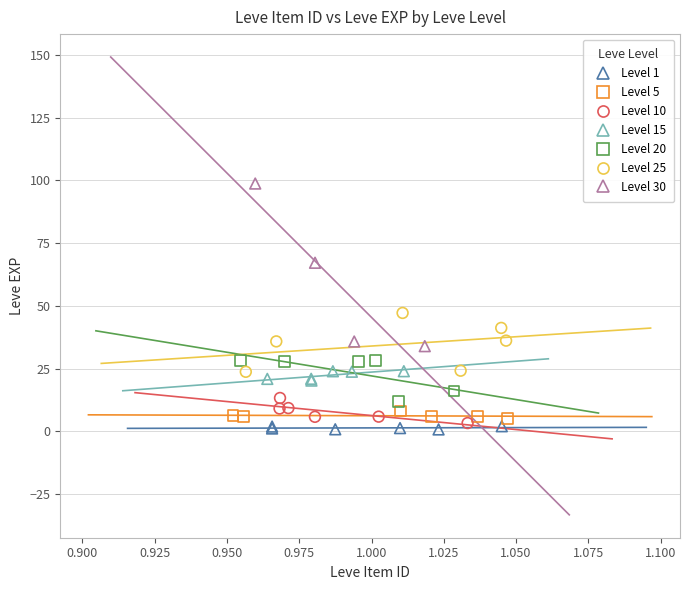

Which series has the largest Y range (max minus min)?

Level 30